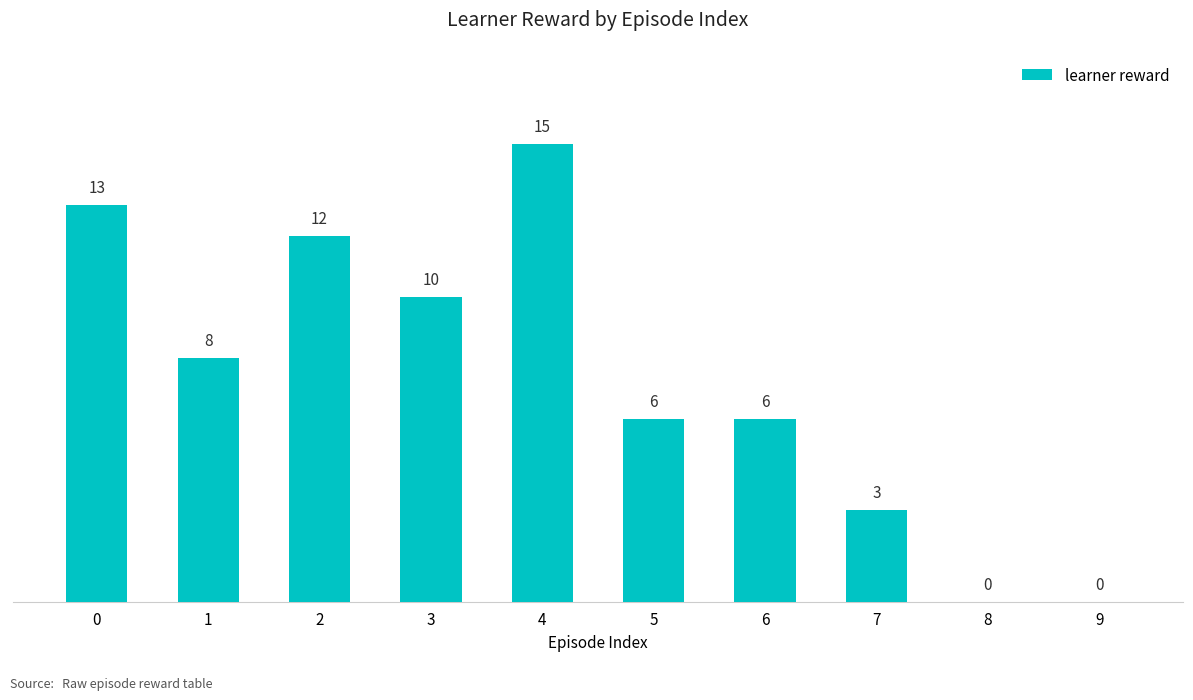

Are the bars horizontal?

No